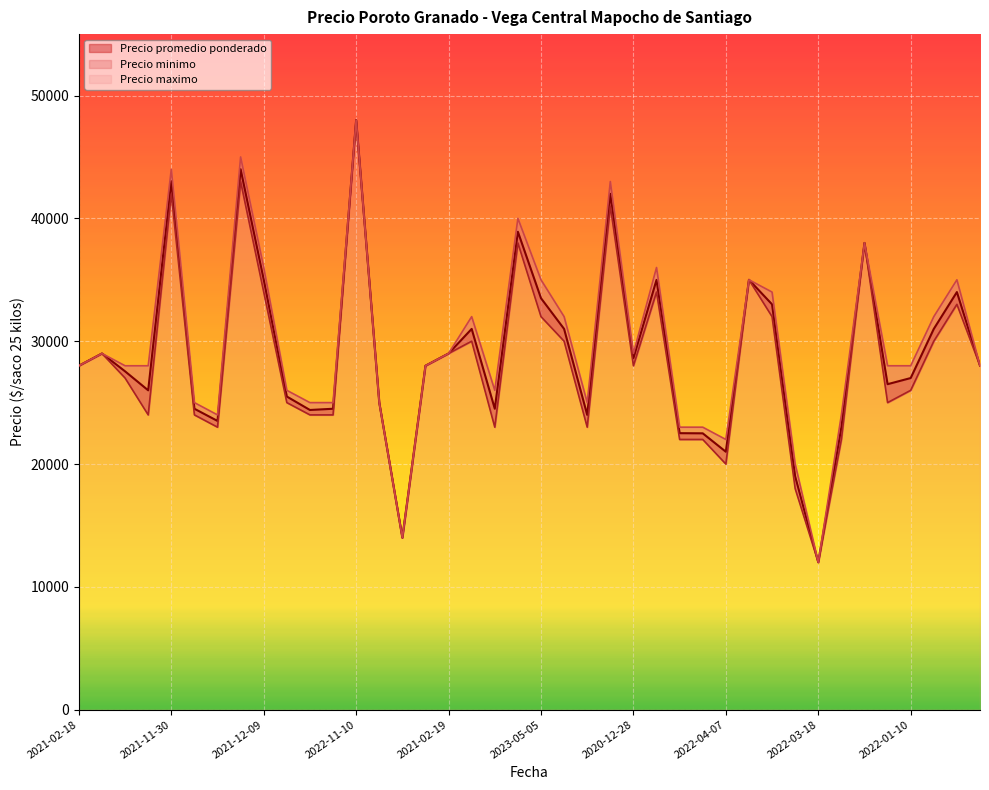

At 2021-01-14, list the series in order from largest to smallest.

Precio maximo, Precio promedio ponderado, Precio minimo